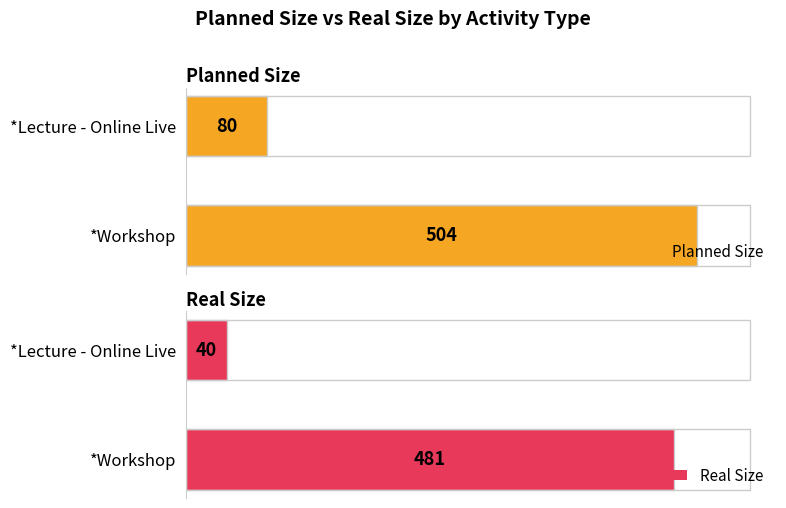

What is the difference between the maximum and minimum values in the Planned Size series?

424